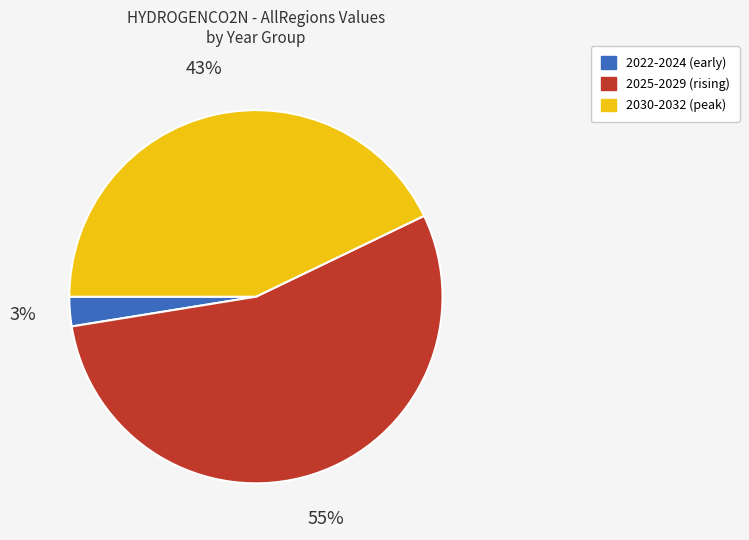

Rank the categories by value from highest to lowest.

2025-2029 (rising), 2030-2032 (peak), 2022-2024 (early)